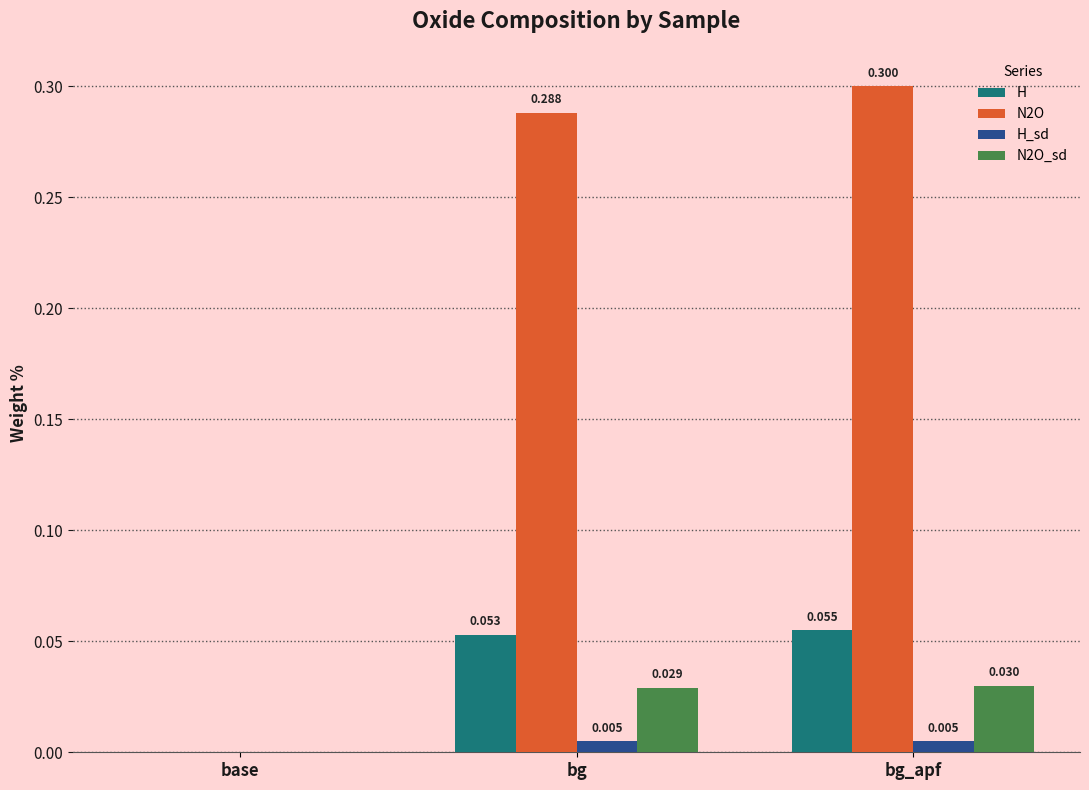

Which label corresponds to the largest value in the chart?

bg_apf